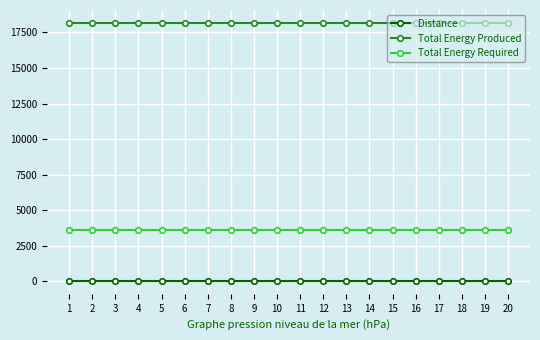

Reading left to right, extract all data points from this chart.

Distance: 1=35	2=35	3=35	4=35	5=35	6=35	7=35	8=35	9=35	10=35	11=35	12=35	13=35	14=35	15=35	16=35	17=35	18=35	19=35	20=35
Total Energy Produced: 1=18172	2=18172	3=18172	4=18172	5=18172	6=18172	7=18172	8=18172	9=18172	10=18172	11=18172	12=18172	13=18172	14=18172	15=18172	16=18172	17=18172	18=18172	19=18172	20=18172
Total Energy Required: 1=3635	2=3635	3=3635	4=3635	5=3635	6=3635	7=3635	8=3635	9=3635	10=3635	11=3635	12=3635	13=3635	14=3635	15=3635	16=3635	17=3635	18=3635	19=3635	20=3635